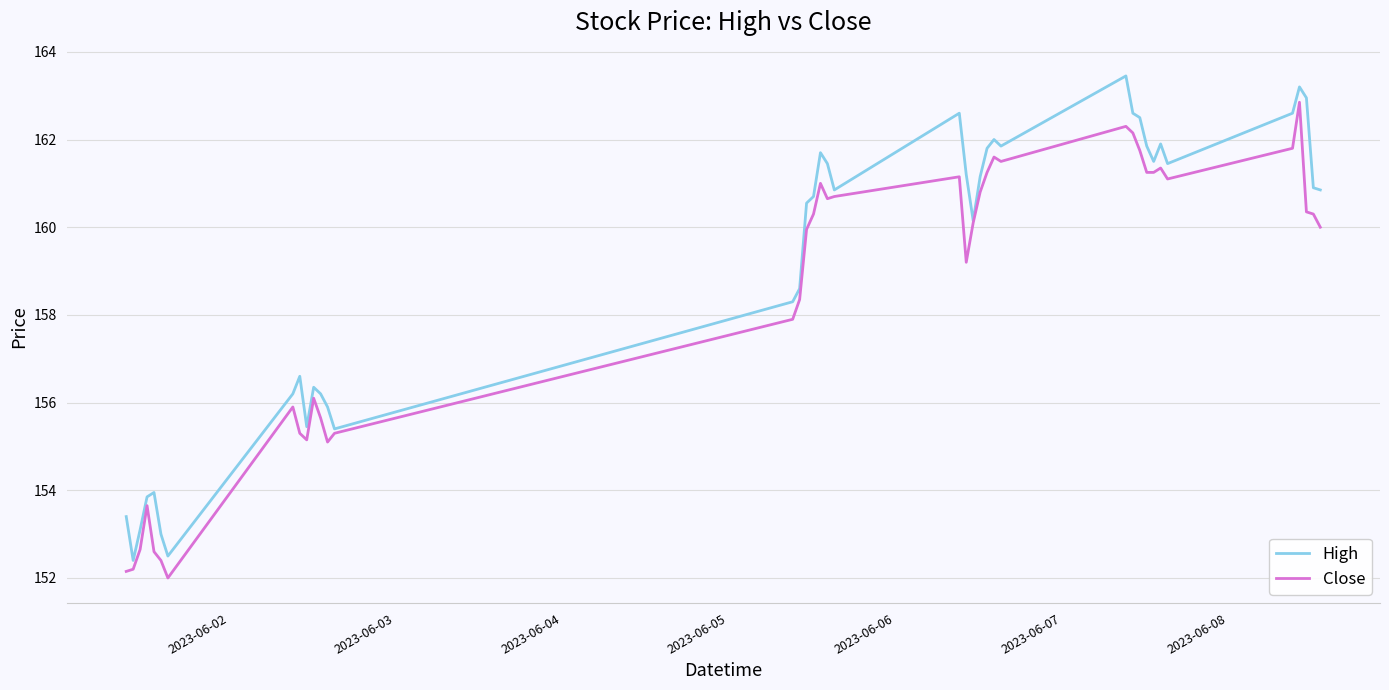

List the series in order of their overall mean, highest first.

High, Close